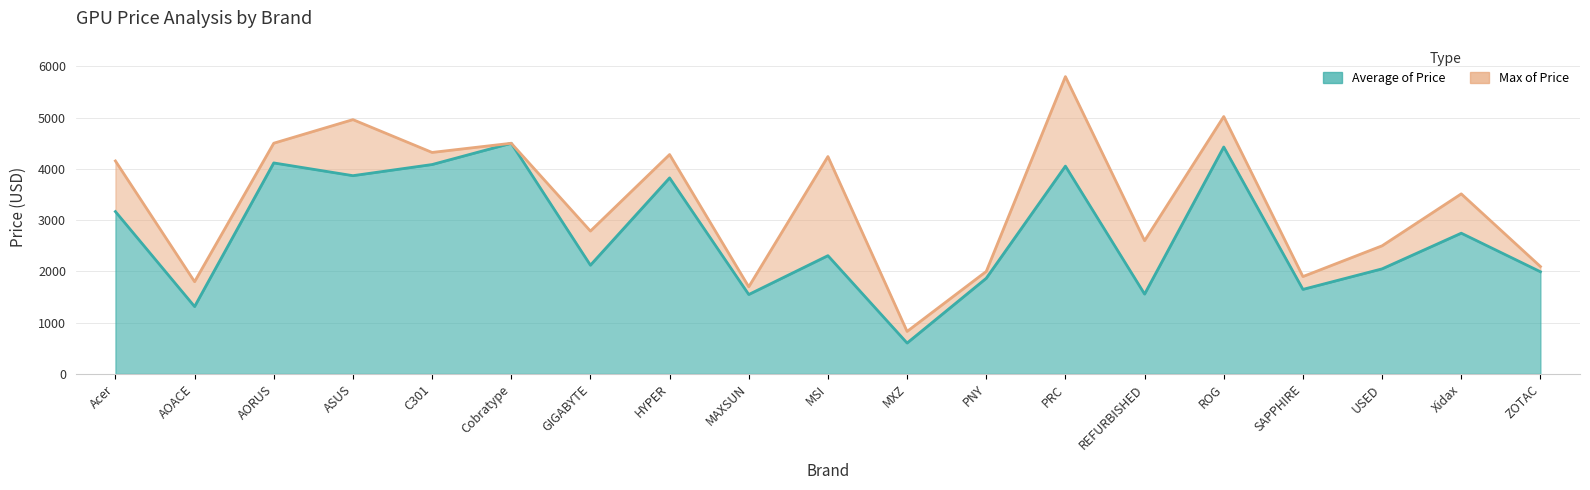

What is the greatest value displayed?

5799.0